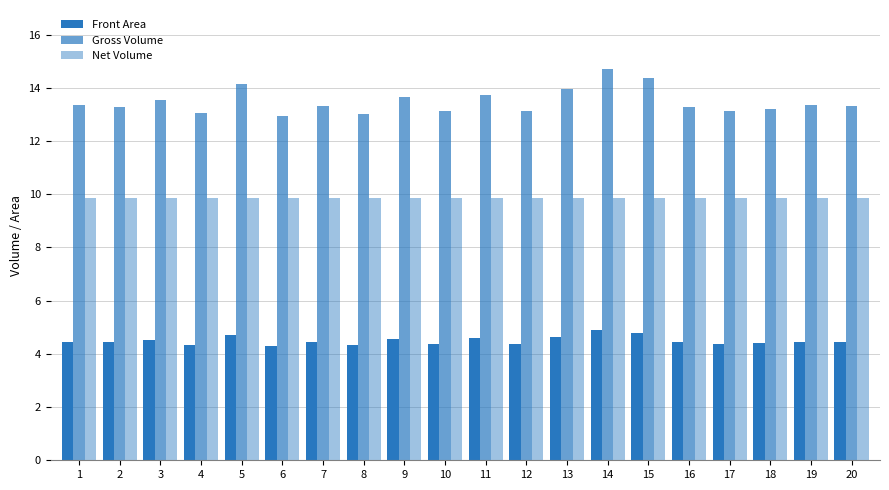

The value of Front Area at 15 is 4.8. True or false?

True